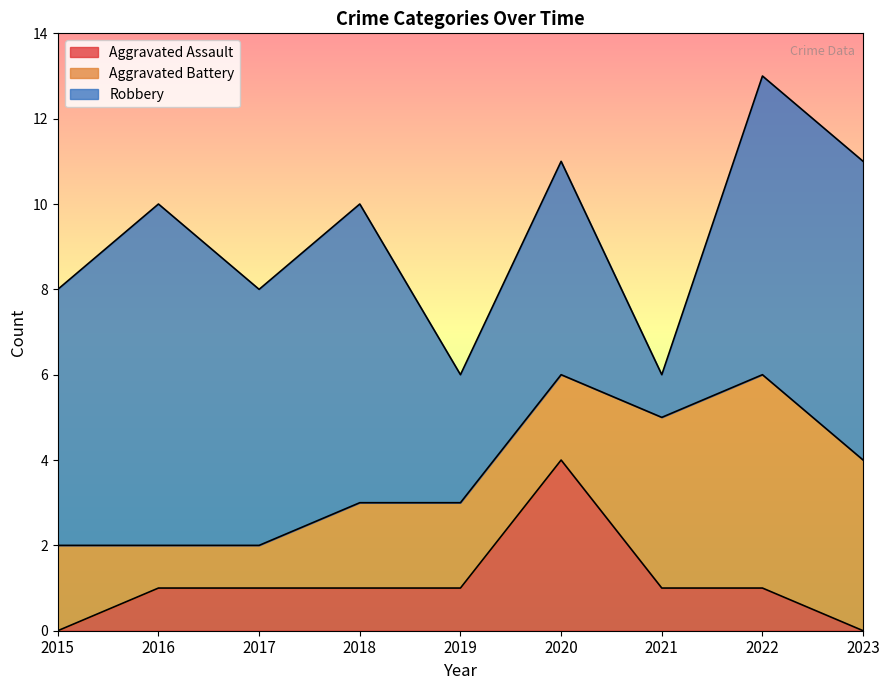

True or false: Aggravated Assault and Robbery intersect in this chart.

False